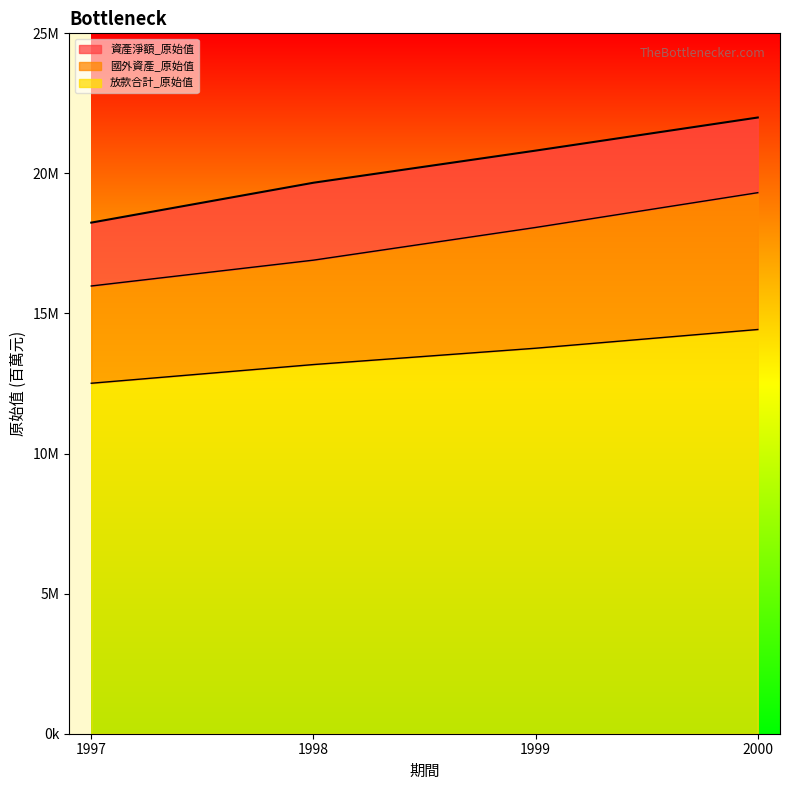

Between 2000 and 1998, which is larger?

2000